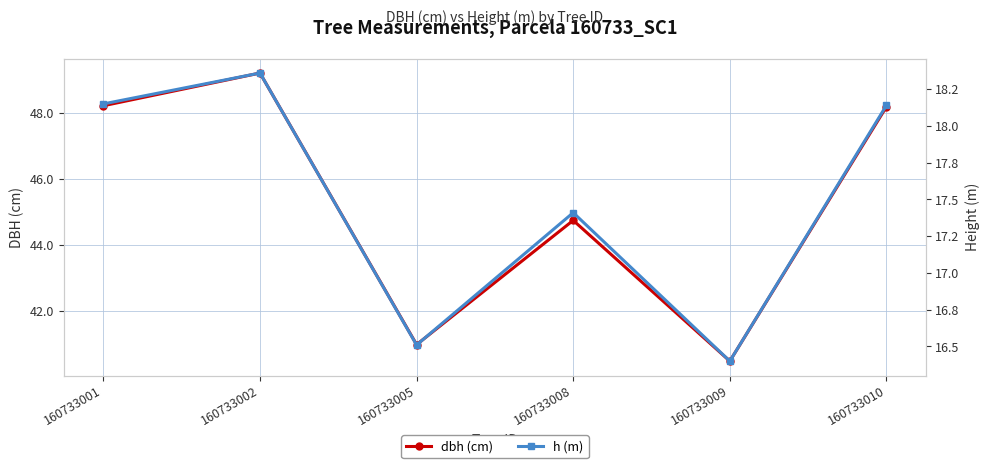

In h (m), how many points are higher than both neighbors (excluding endpoints)?

2